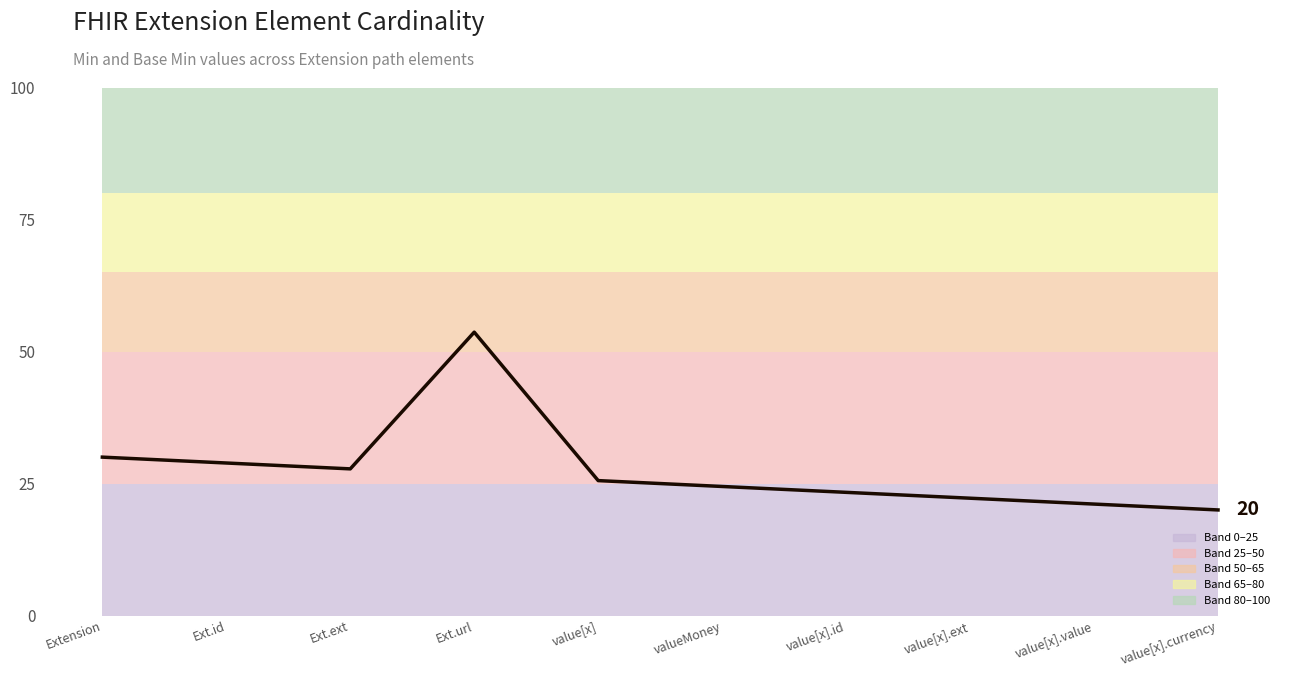

What is the change in value from Ext.ext to value[x].ext?

-5.6